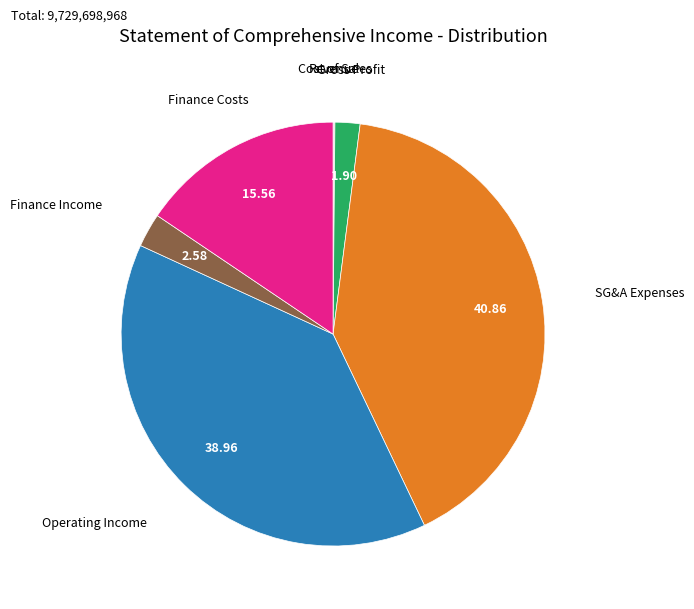

Which category has the biggest portion of the pie?

SG&A Expenses